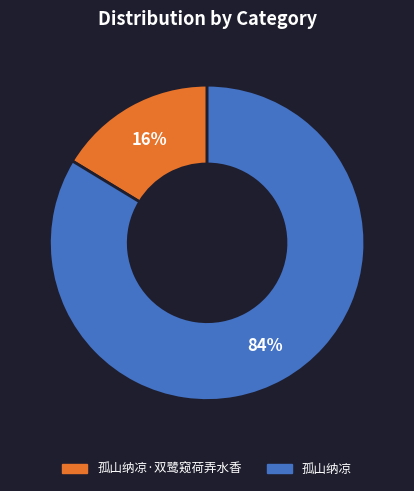

Which category has the biggest portion of the pie?

孤山纳凉